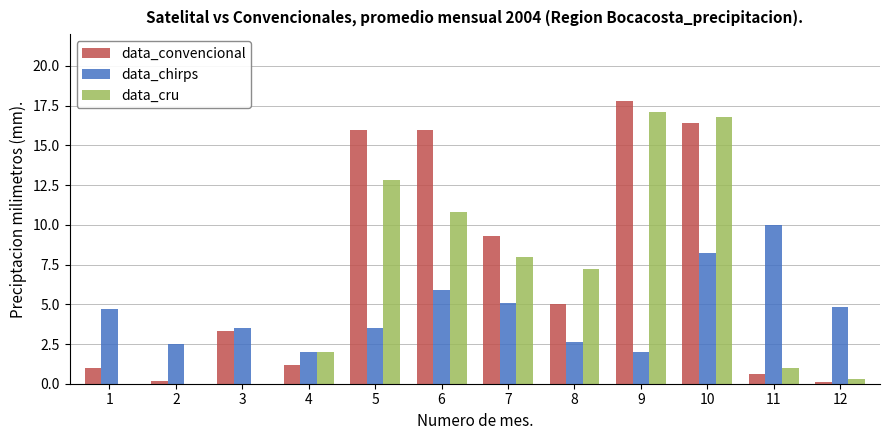

What is the maximum value shown in the chart?

17.8